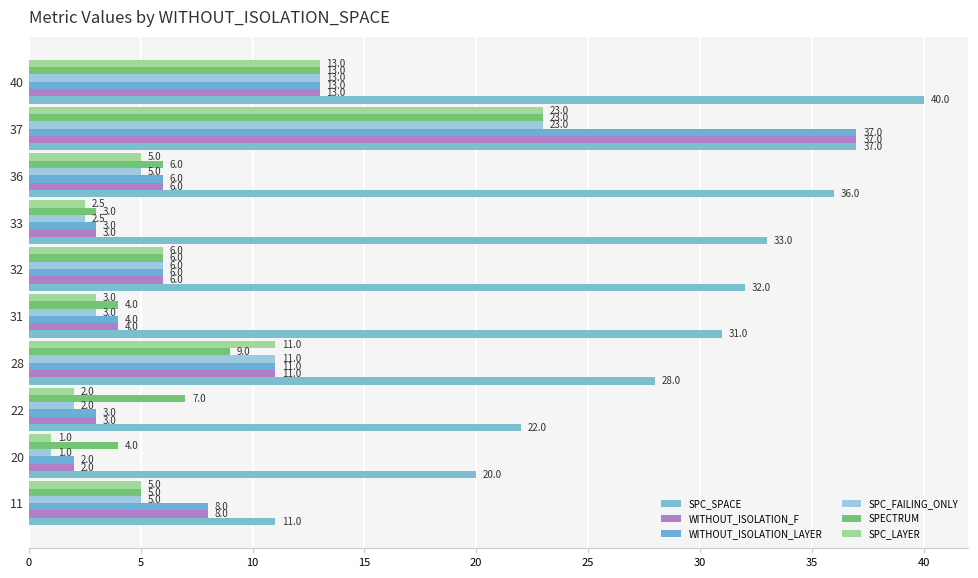

Which series has the largest range (max minus min)?

WITHOUT_ISOLATION_F